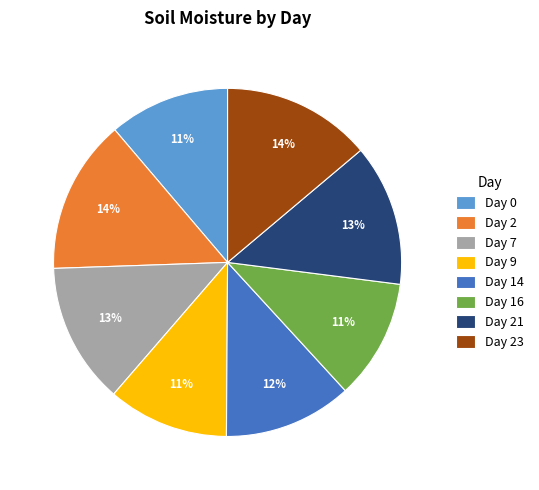

How many segments does this pie chart have?

8